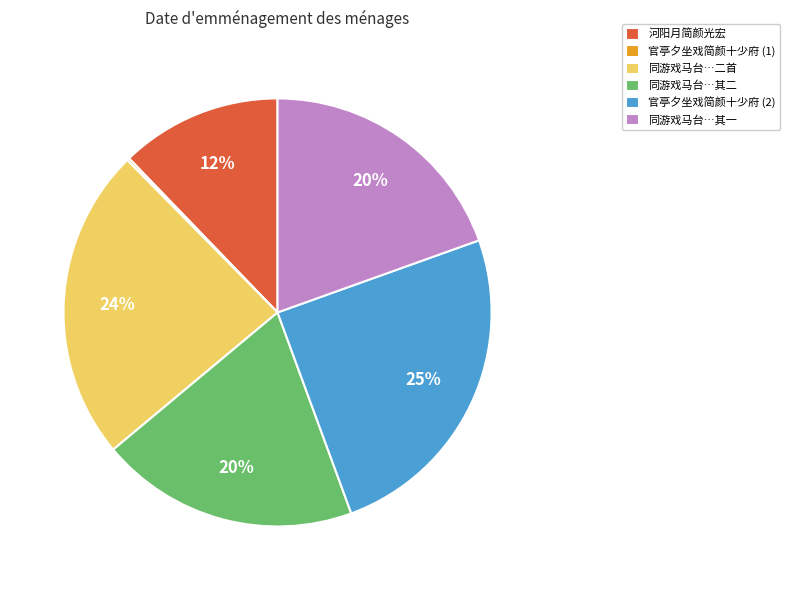

Does any single category account for the majority?

No